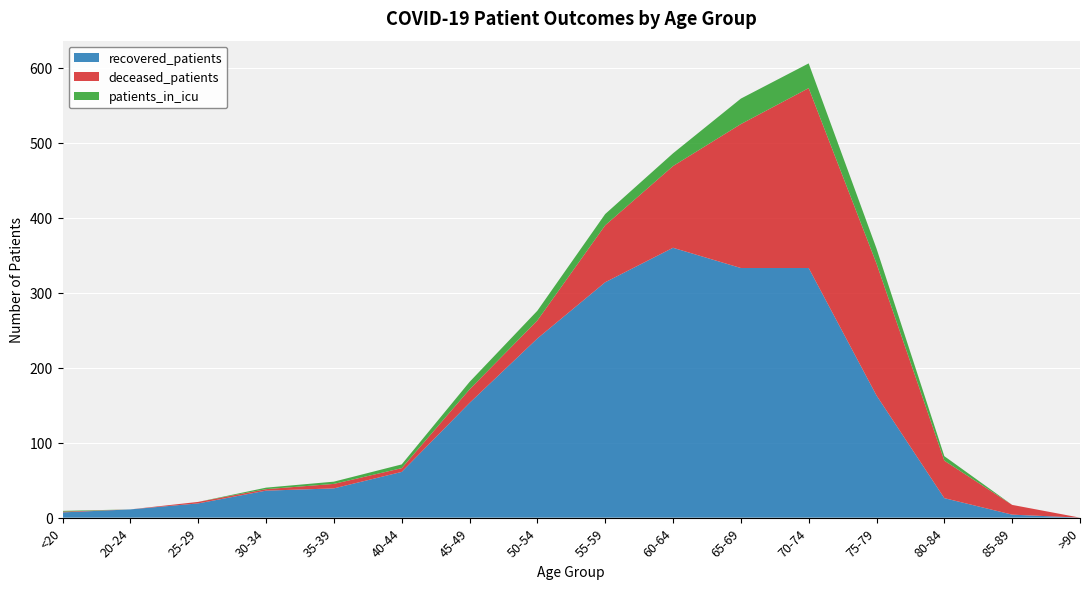

Reading left to right, extract all data points from this chart.

recovered_patients: 7	11	19	36	39	61	153	239	314	360	333	333	163	26	4	0
deceased_patients: 1	0	2	2	6	5	18	24	76	109	192	240	176	50	13	0
patients_in_icu: 1	0	0	2	3	5	10	13	15	17	34	33	20	6	0	0